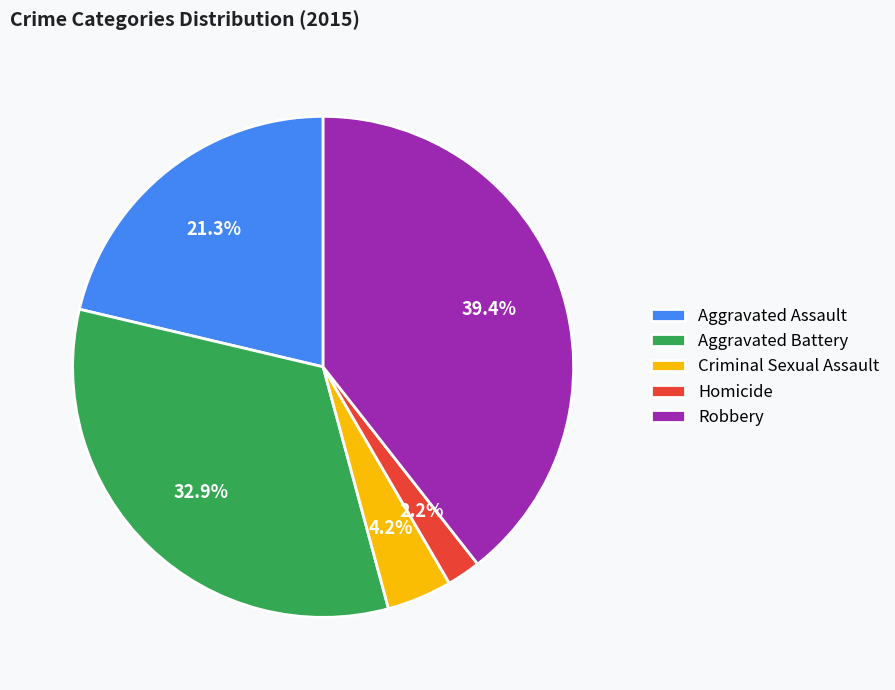

What percentage is the Aggravated Battery slice, to the nearest percent?

33%